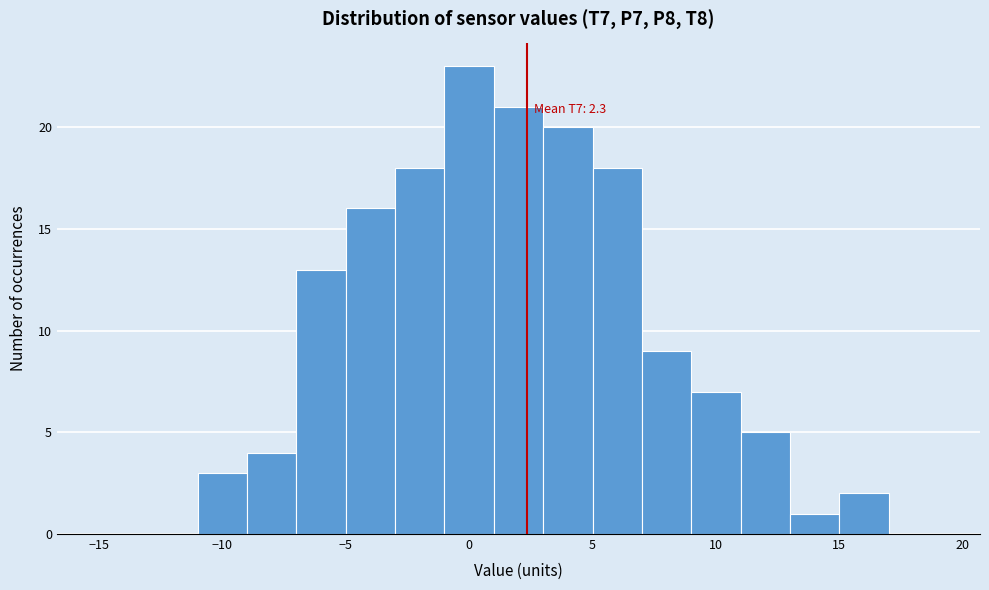

Over which range of the x-axis is the bar tallest?

-1 to 1